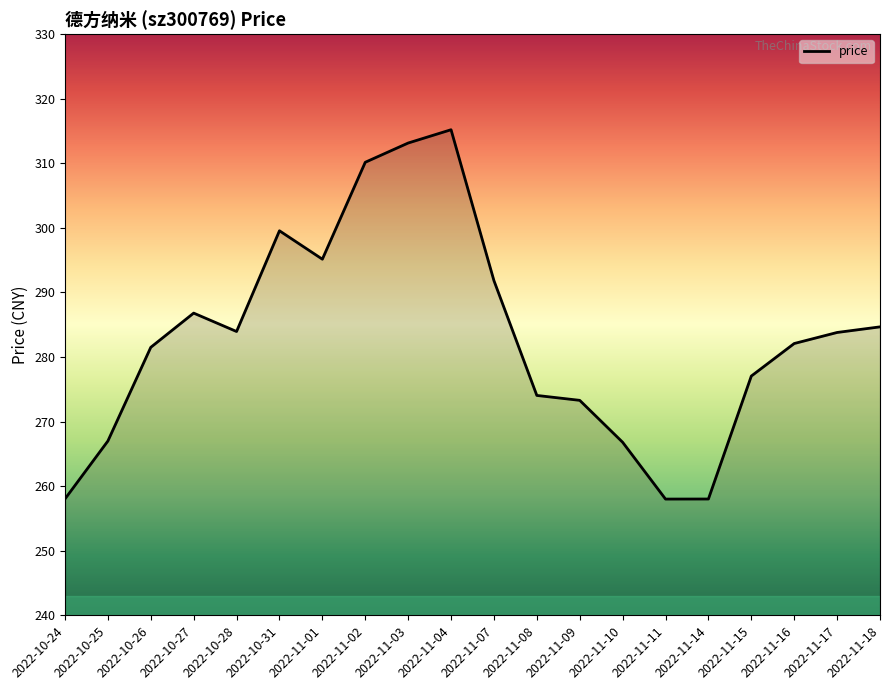

How many values are below 283?

10